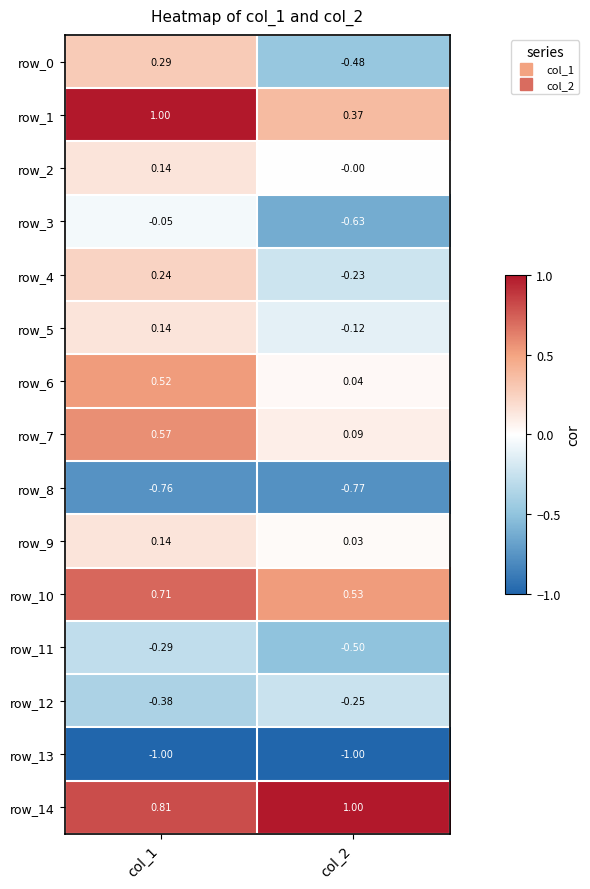

Is the value of row_9 at col_1 greater than the value of row_10 at col_2?

No